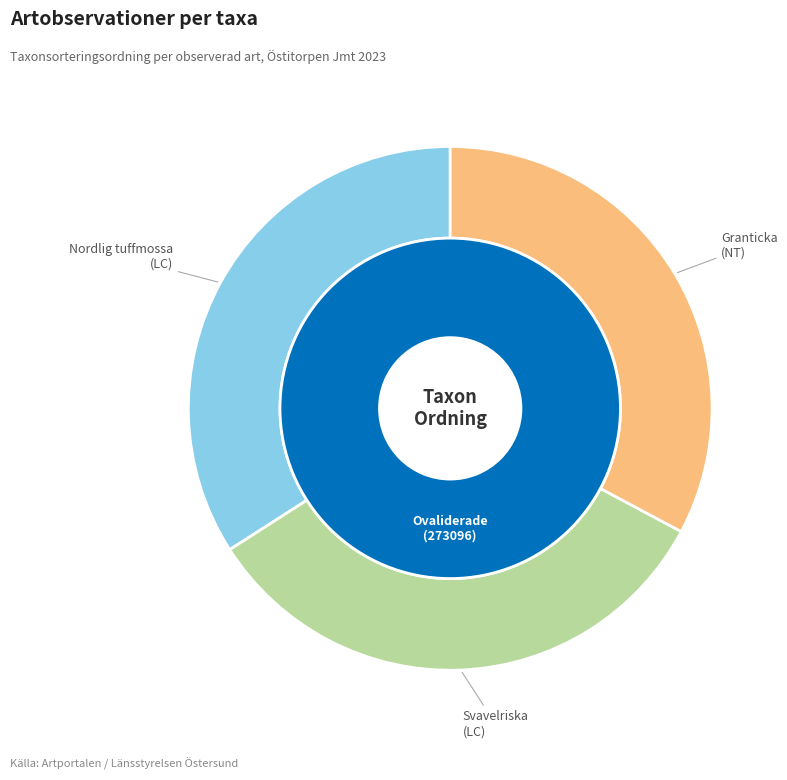

What percentage is NOT represented by Svavelriska (111910234)?

66.9%